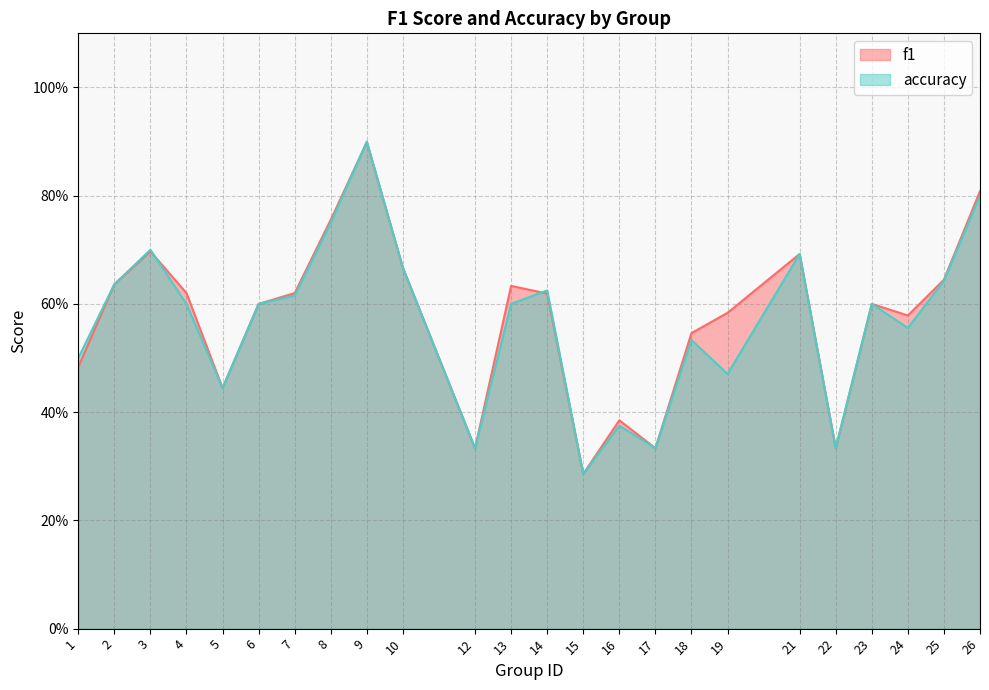

Which category has the highest value in the accuracy series?

9